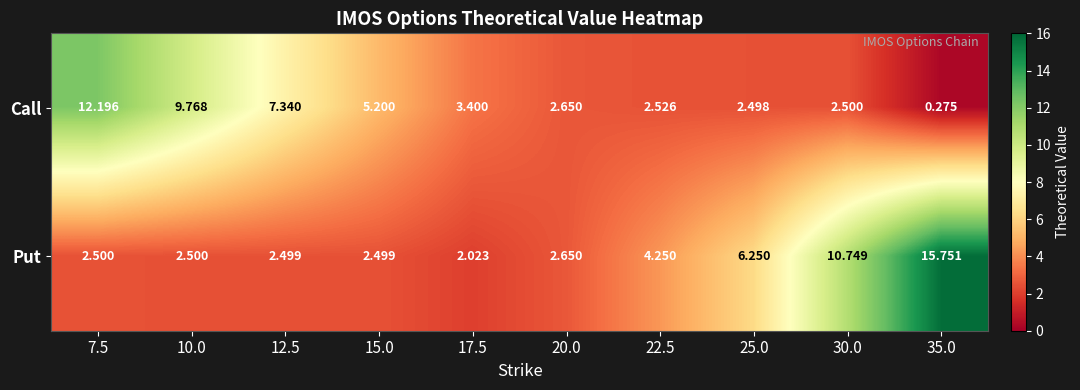

What is the difference between the highest and lowest values at 22.5?

1.7